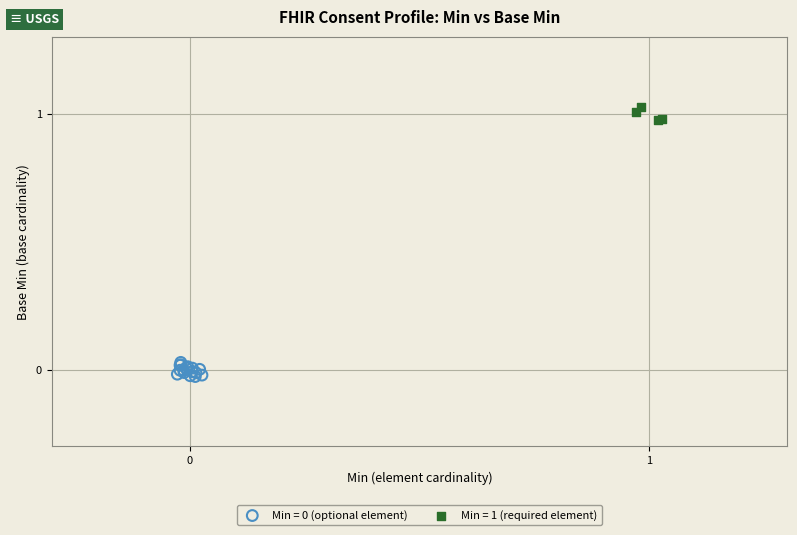

Which series reaches the maximum Y coordinate?

Min = 1 (required element)